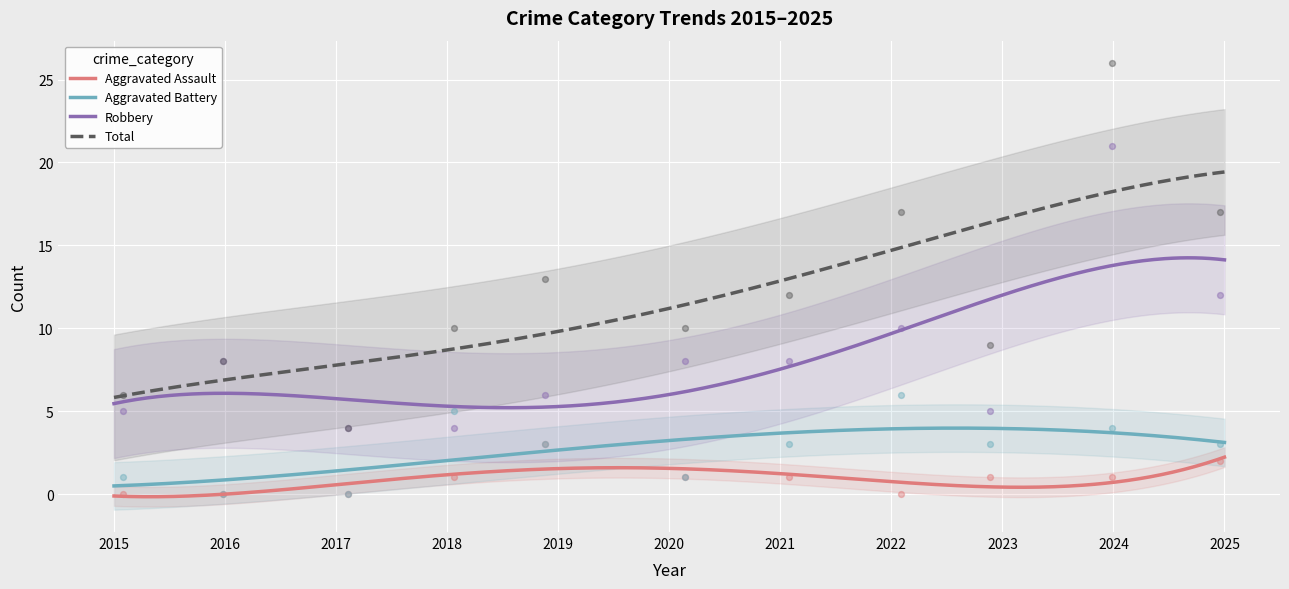

True or false: Aggravated Battery and Total intersect in this chart.

False